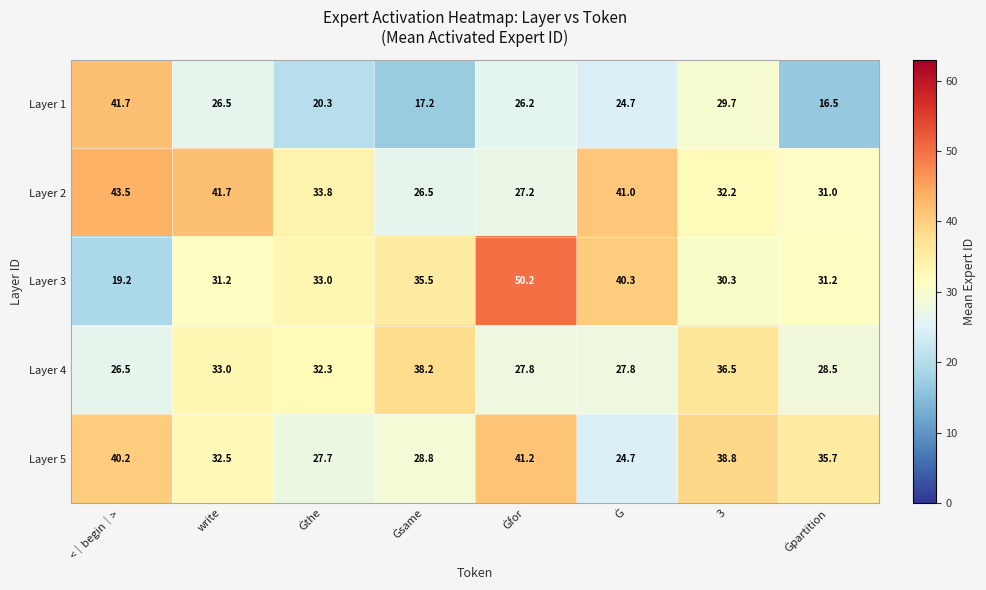

Which series has the largest range (max minus min)?

Layer 3